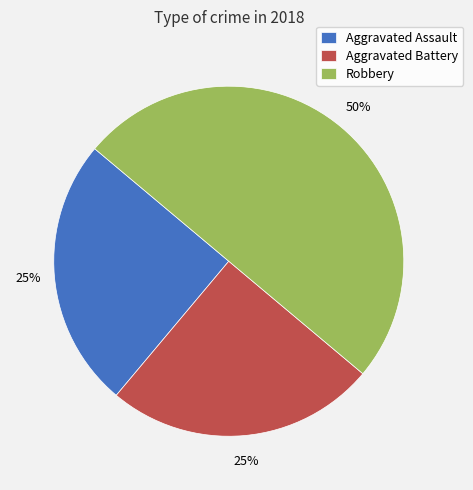

To the nearest percent, what portion does Robbery represent?

50%